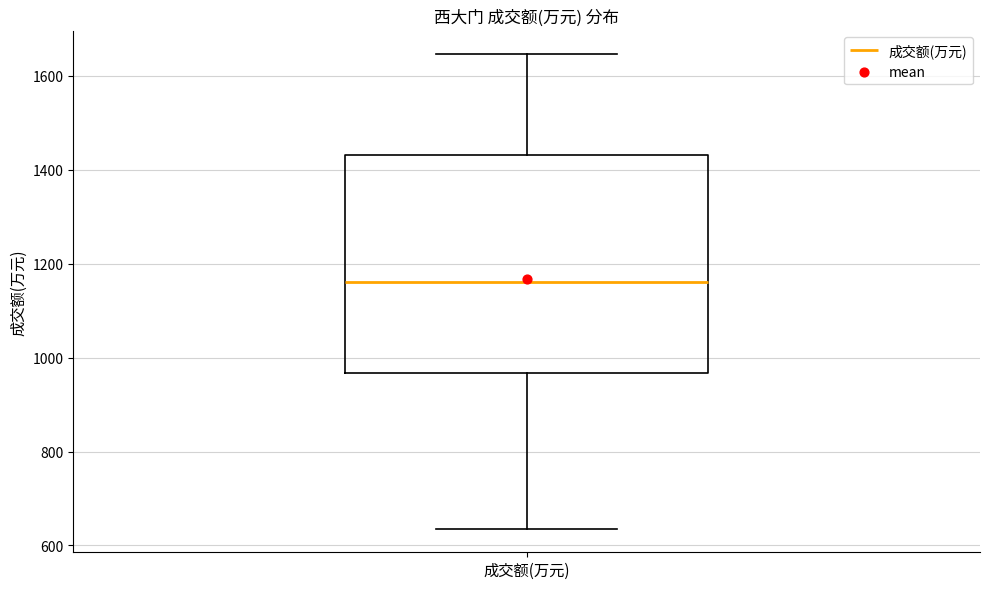

Read this box plot against the y-axis: the position of the median line, the range covered by the box, and the ends of both whiskers. The values are not printed on the chart, so give them approximately, as read against the axis.

median 1160, box 960 to 1440, whiskers 640 to 1640